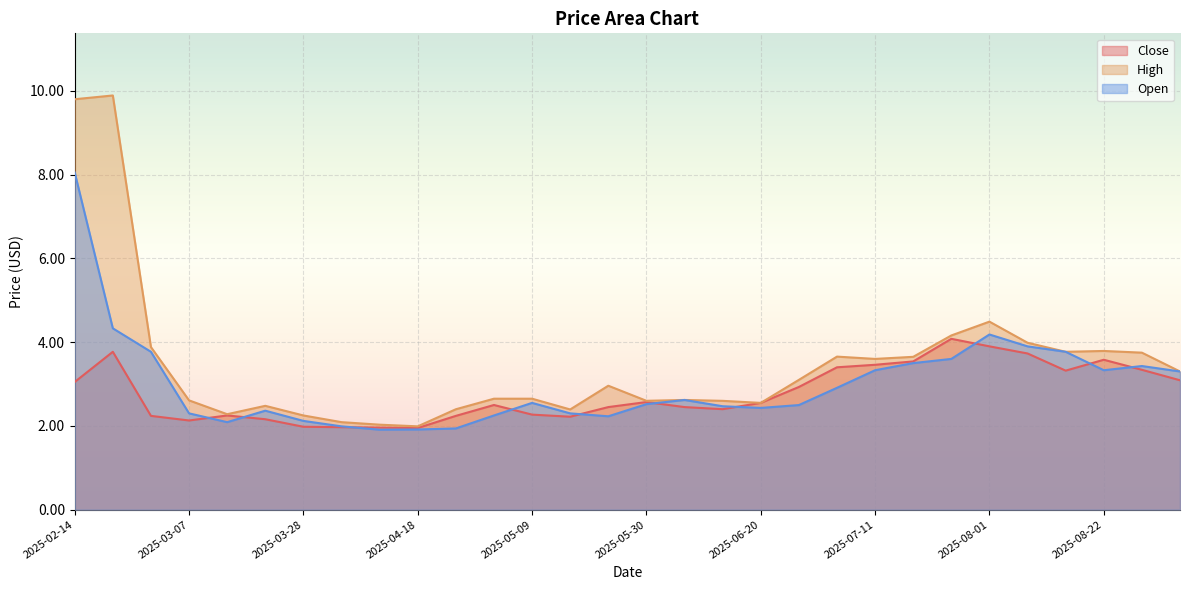

True or false: Close and High intersect in this chart.

False